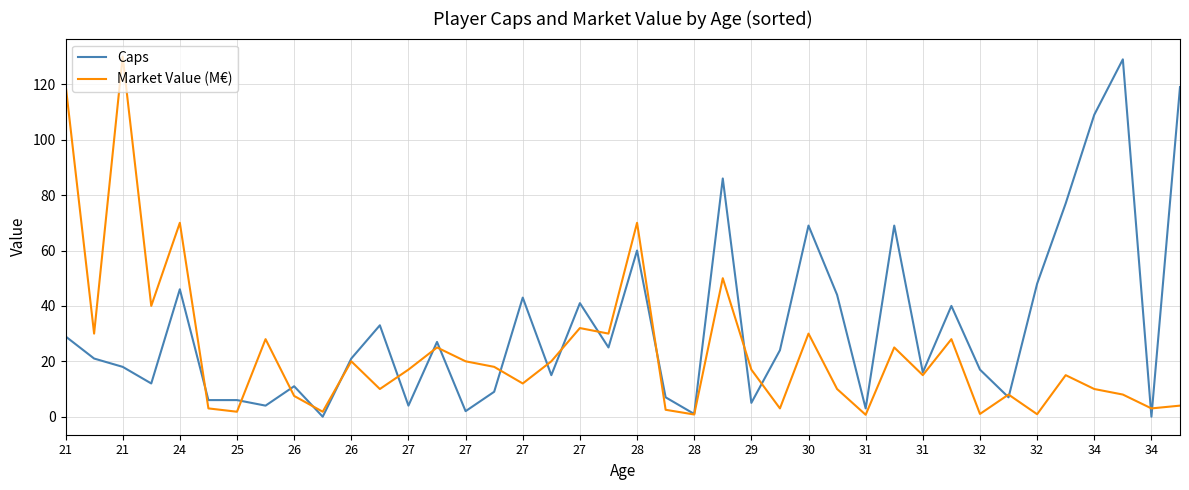

Rank the series by their average value, from lowest to highest.

Market Value (M€), Caps